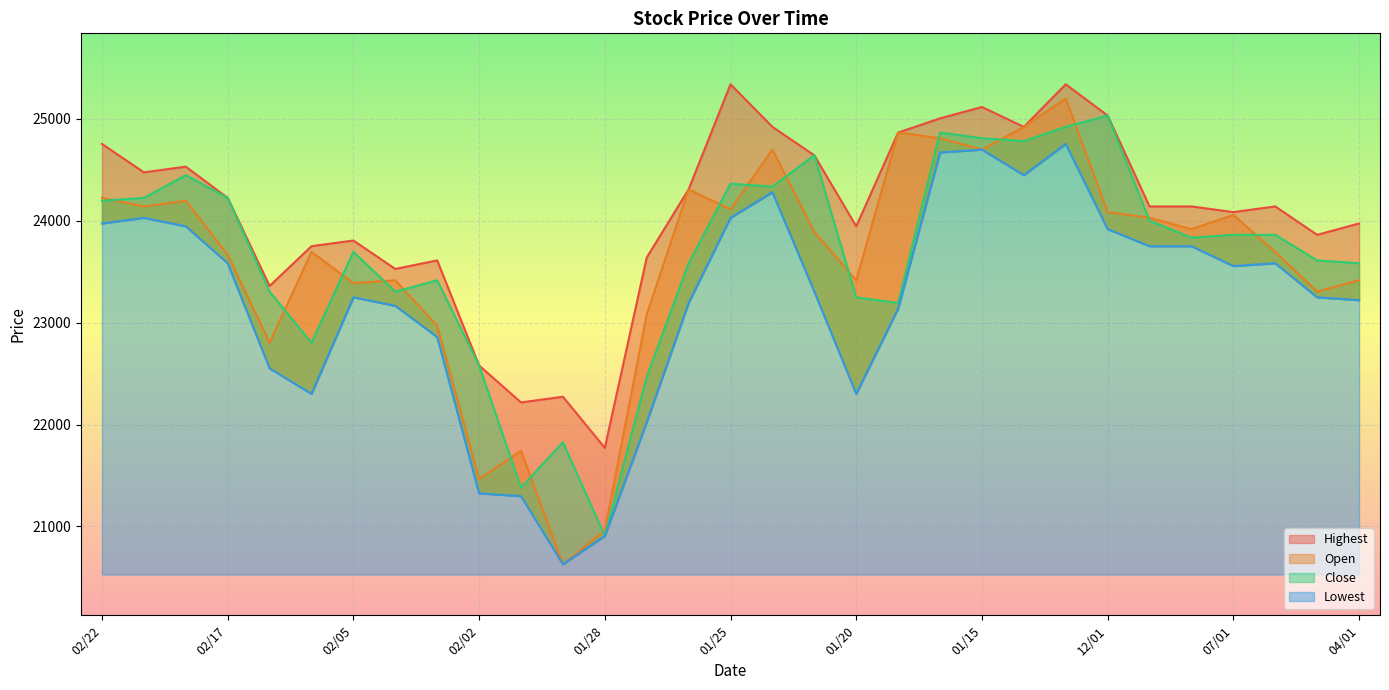

What position from the right is 01/26?

17